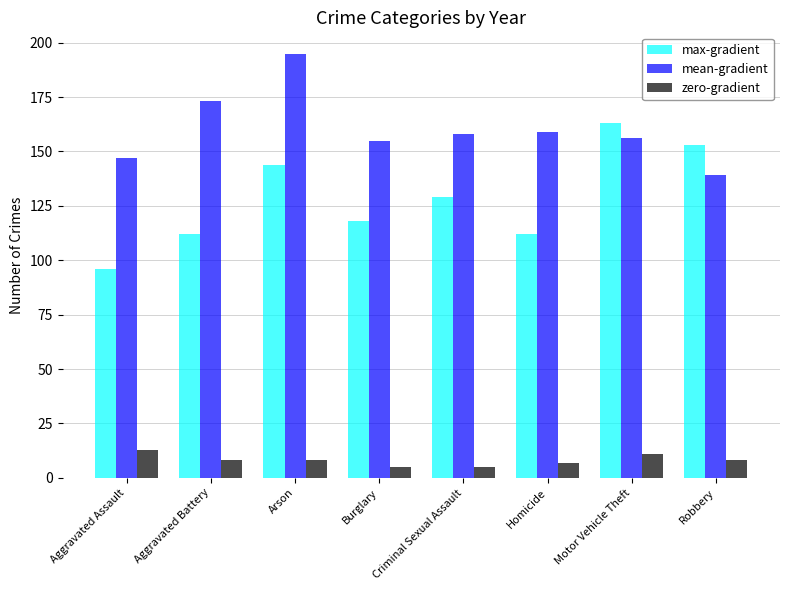

What is the total value across all series at Criminal Sexual Assault?

292